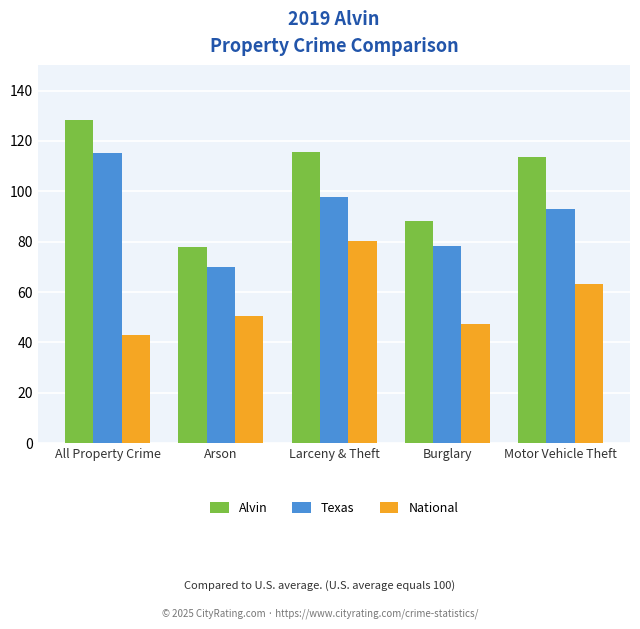

Reading left to right, transcribe all the data shown in this chart.

Alvin: 128.4	77.9	115.5	88.3	113.6
Texas: 115.4	70.0	97.9	78.2	93.1
National: 42.9	50.5	80.3	47.2	63.1